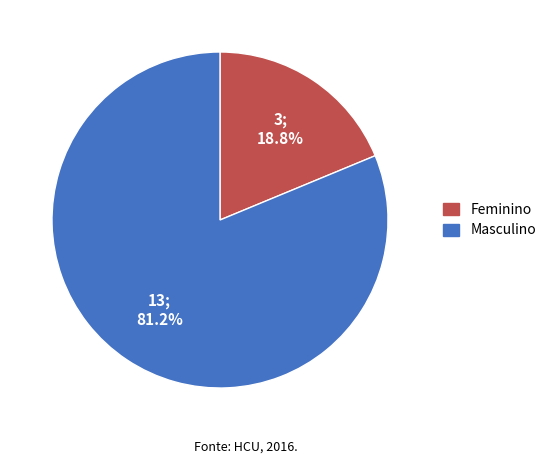

Is there any slice that represents more than half of the pie?

Yes